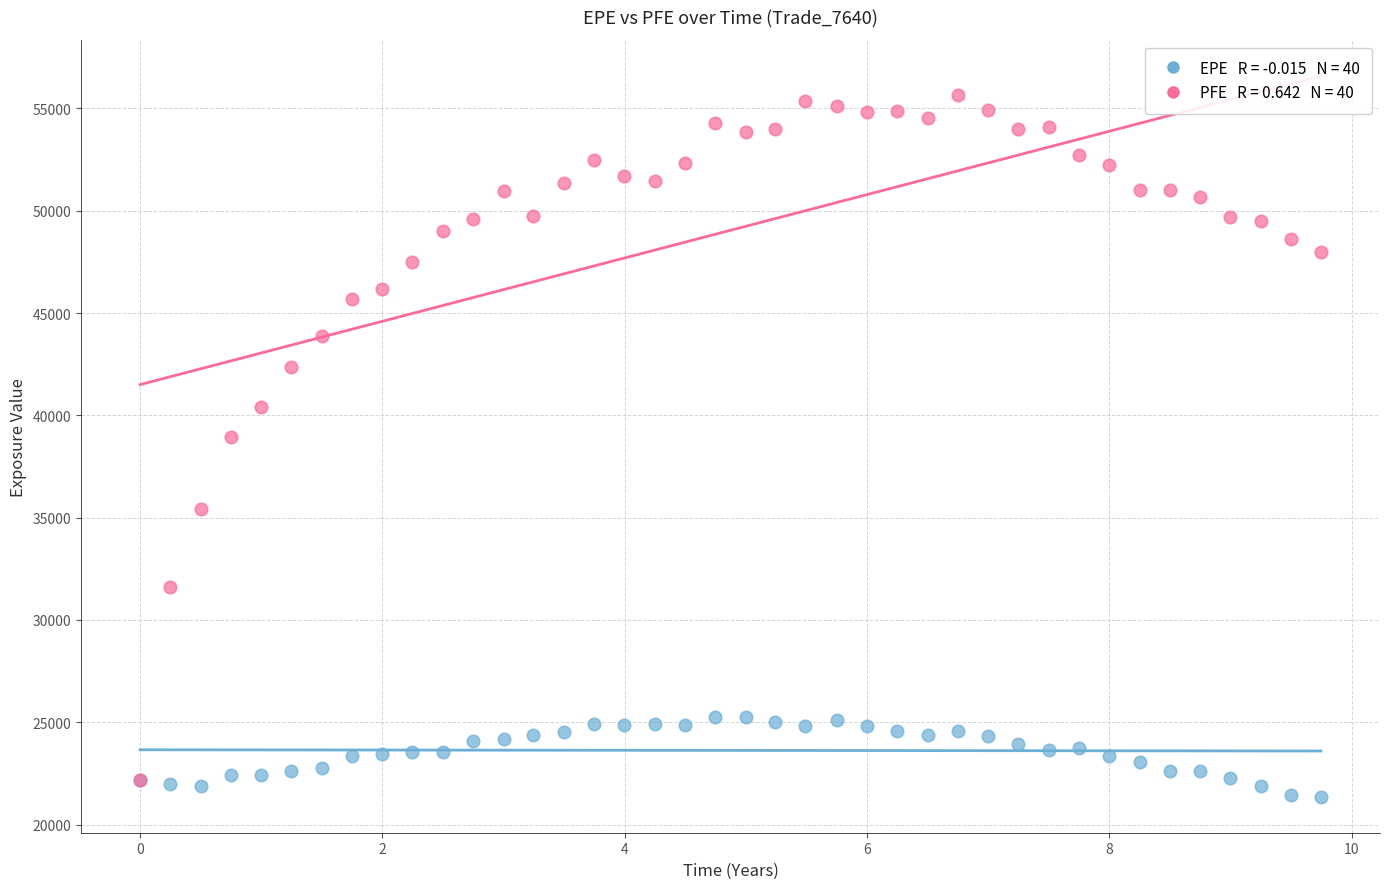

Across all series, what Y value is closest to 38511?

38935.7